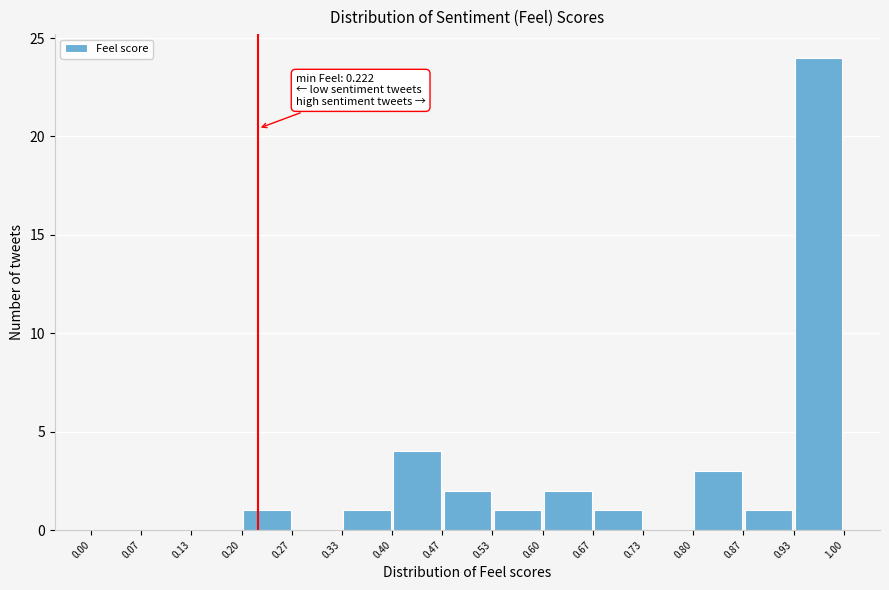

Over which range of the x-axis is the bar tallest?

0.93 to 1.00